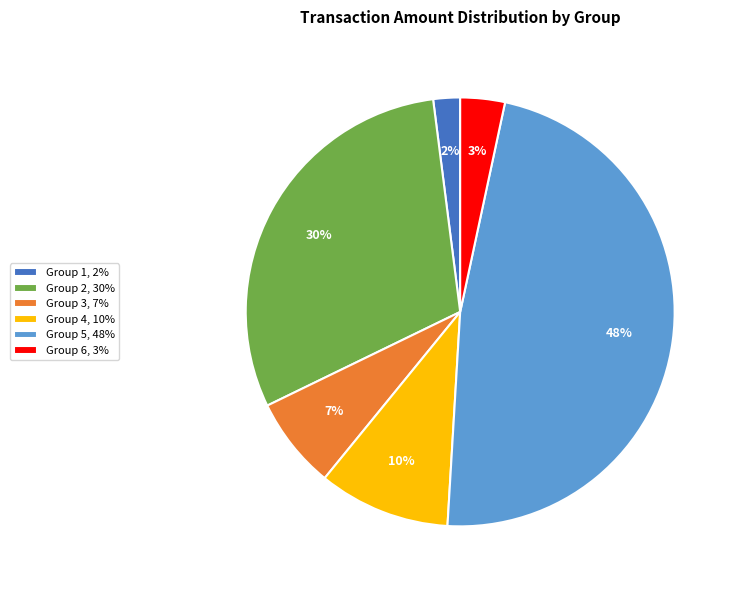

To the nearest percent, what is the difference between the largest and smallest slice percentages?

46%